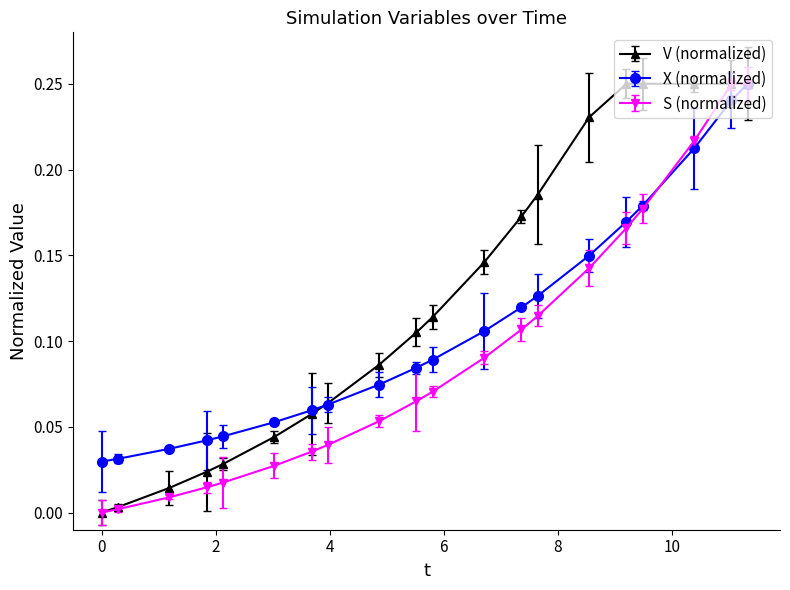

Which series has the largest total across all categories?

V (normalized)